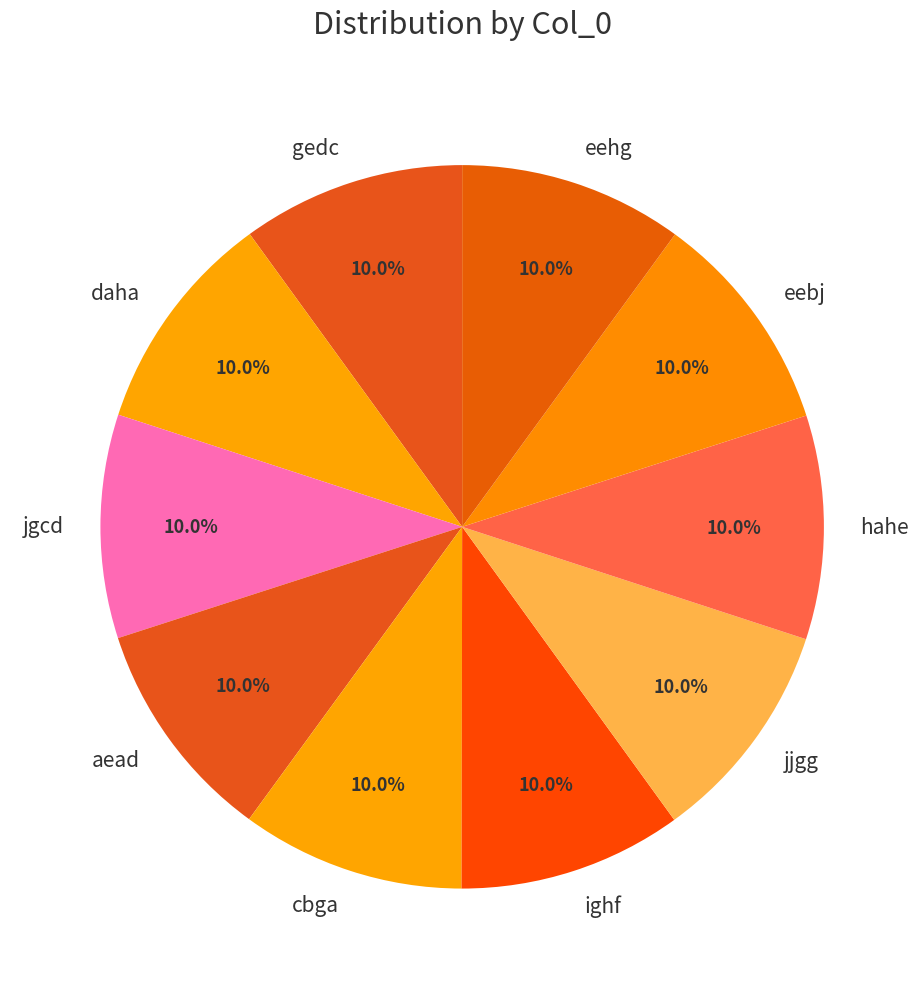

True or false: cbga accounts for 10% of the total.

True